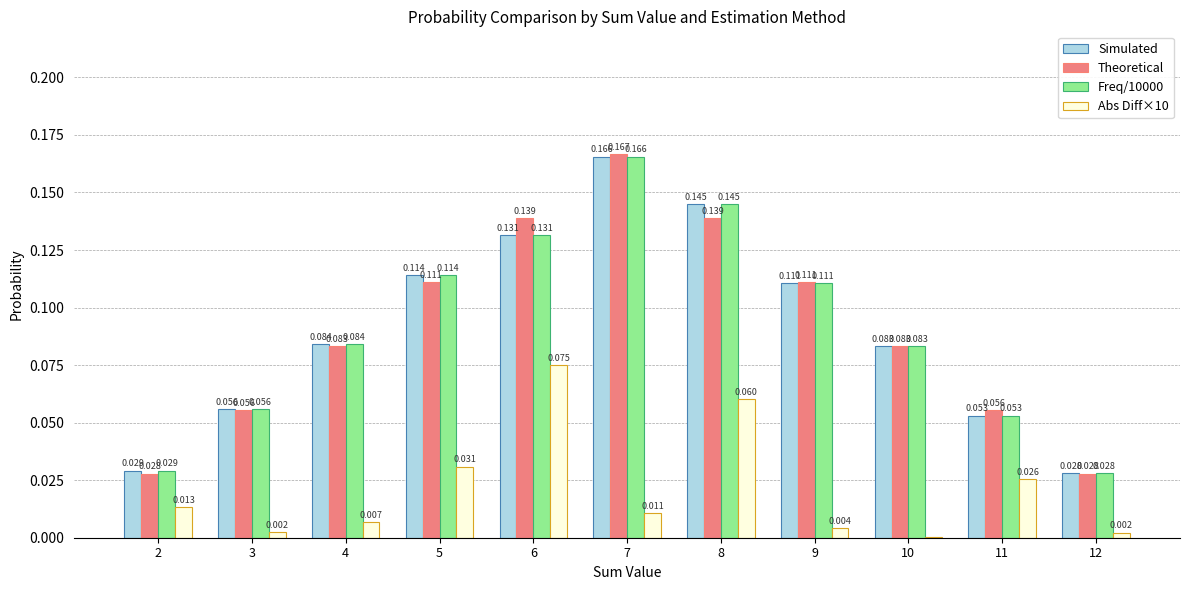

Is the value of Freq/10000 at 4 greater than the value of Abs Diff×10 at 8?

Yes